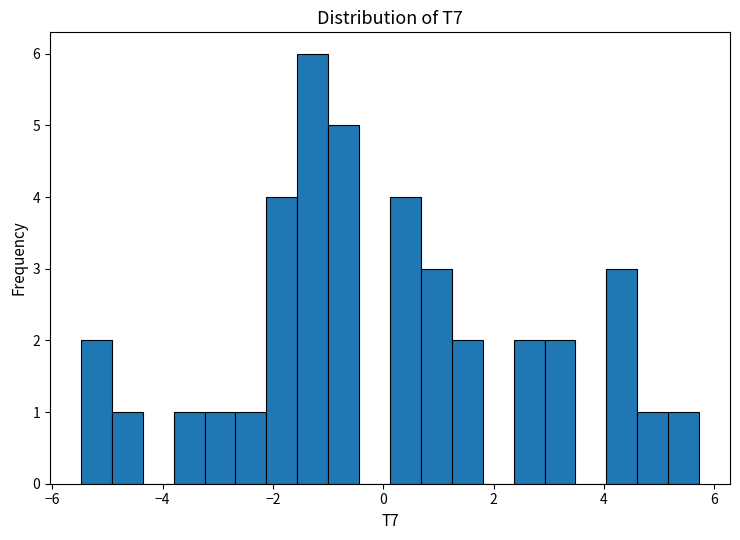

Read against the x-axis, roughly where is the centre of the tallest bar?

-1.2